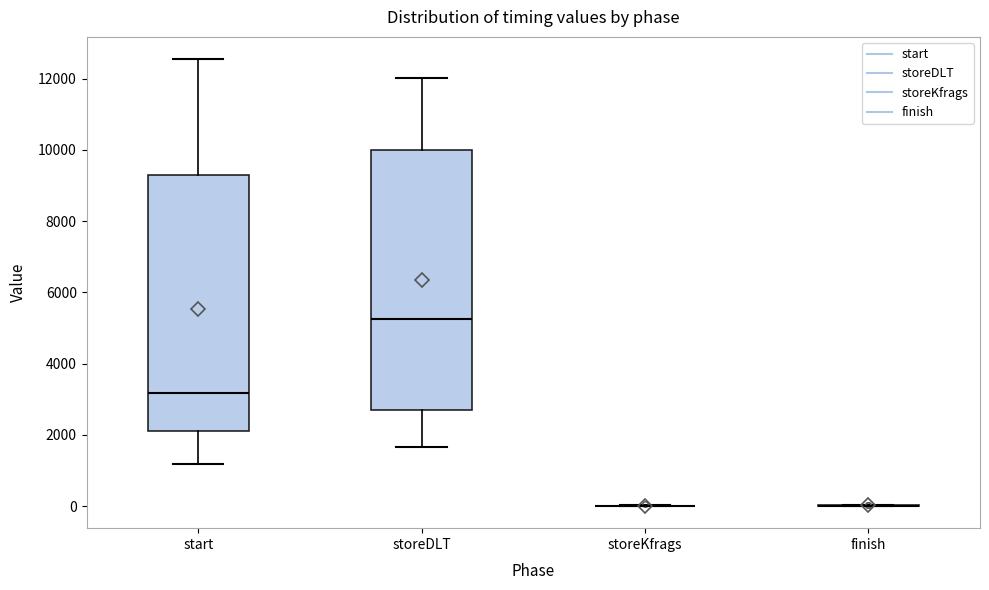

Reading left to right, read every box against the y-axis: the position of its median line, the range the box covers, and the ends of its whiskers. The values are not printed on the chart, so give them approximately, as read against the axis.

start: median 3200, box 2200 to 9400, whiskers 1200 to 12600
storeDLT: median 5200, box 2600 to 10000, whiskers 1600 to 12000
storeKfrags: box collapsed to a line at 0, whiskers 0 to 0
finish: box collapsed to a line at 0, whiskers 0 to 0